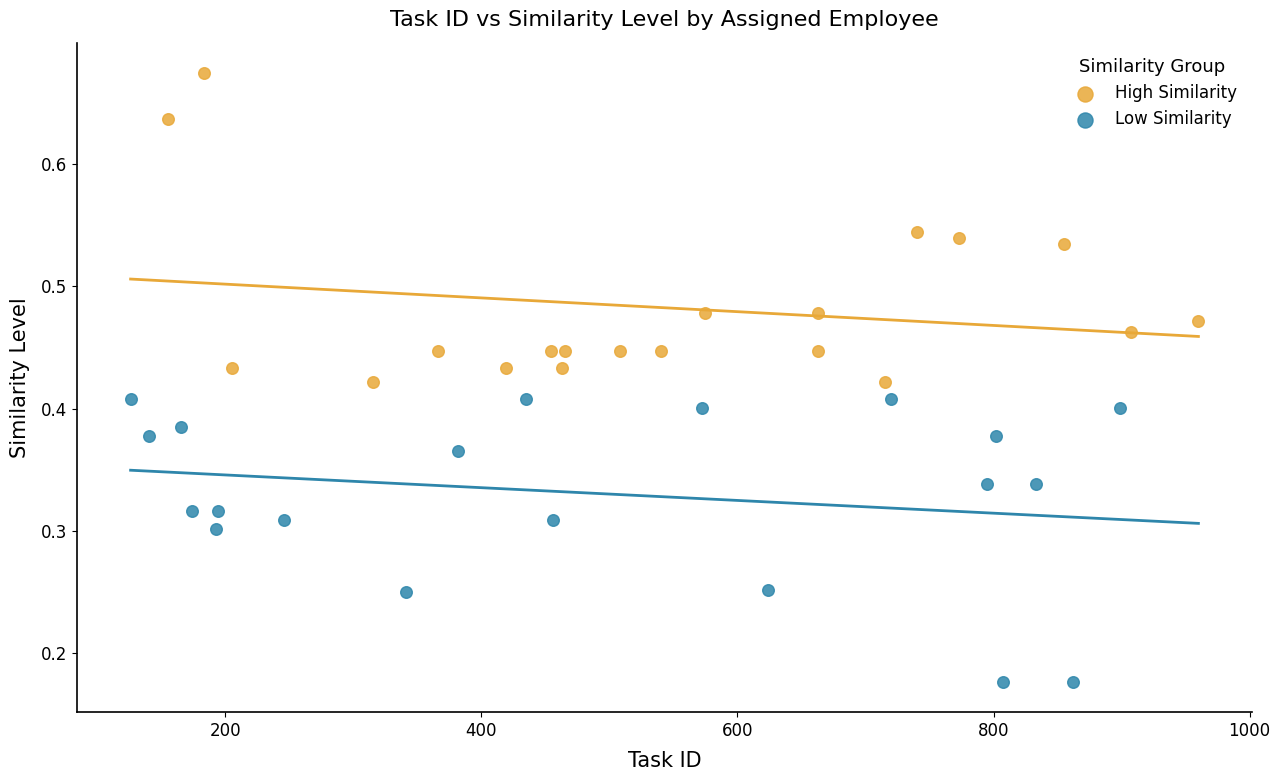

Which series reaches the maximum Y coordinate?

High Similarity